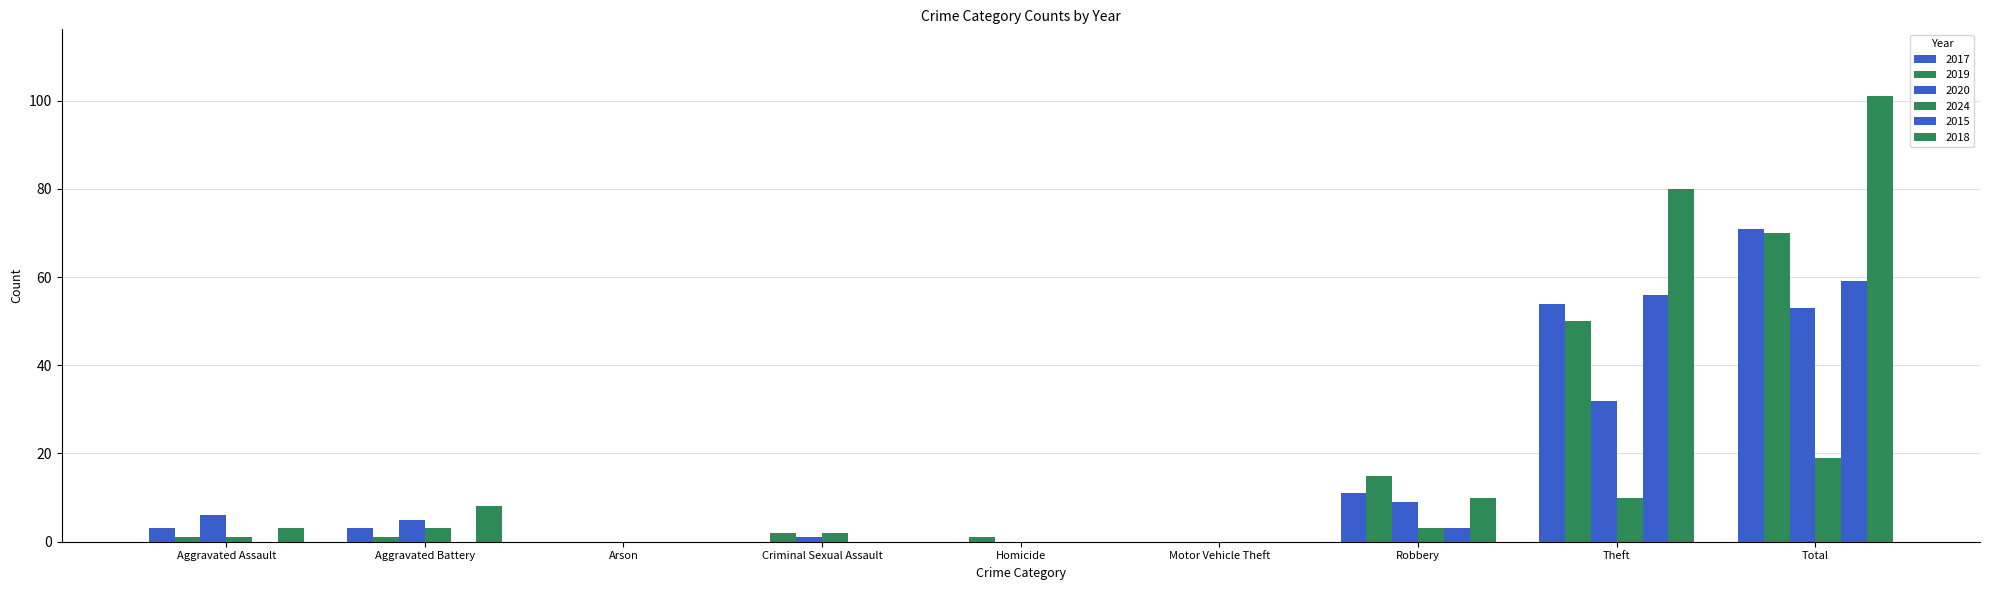

The value of 2015 at Aggravated Assault is 0. True or false?

True